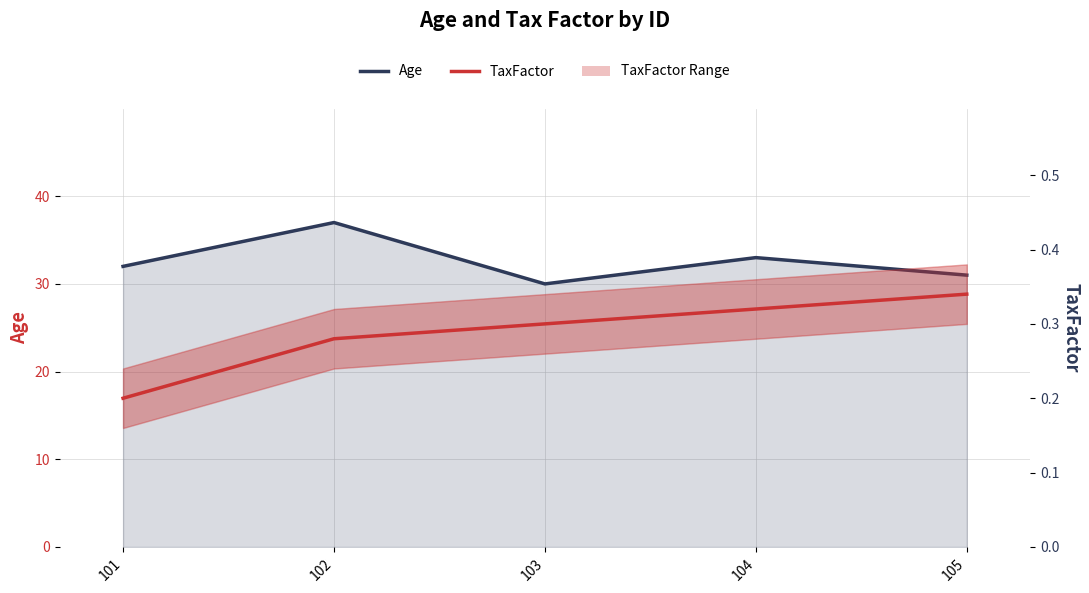

What is the sum of all Age values?

163.0